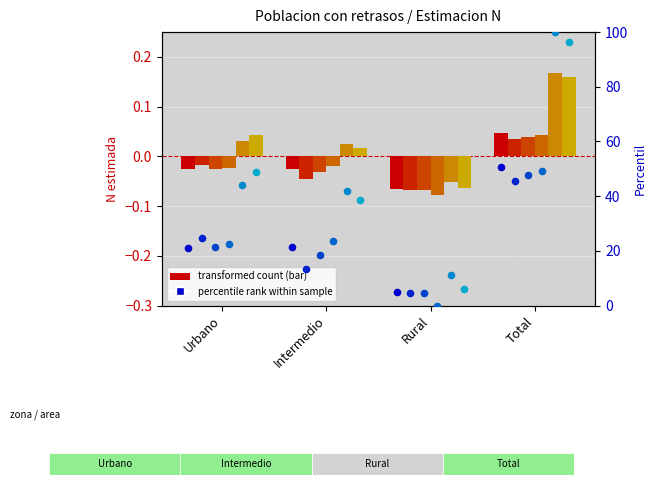

At how many categories does at least one series exceed 85?

1